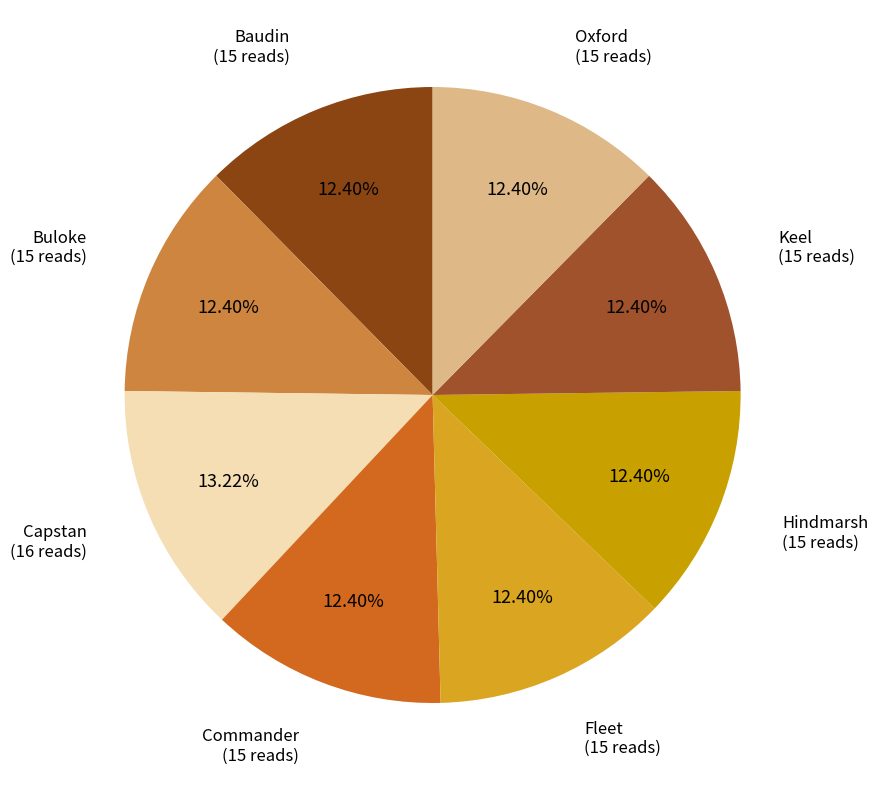

What is the ratio of the value at Keel to the value at Capstan?

0.9